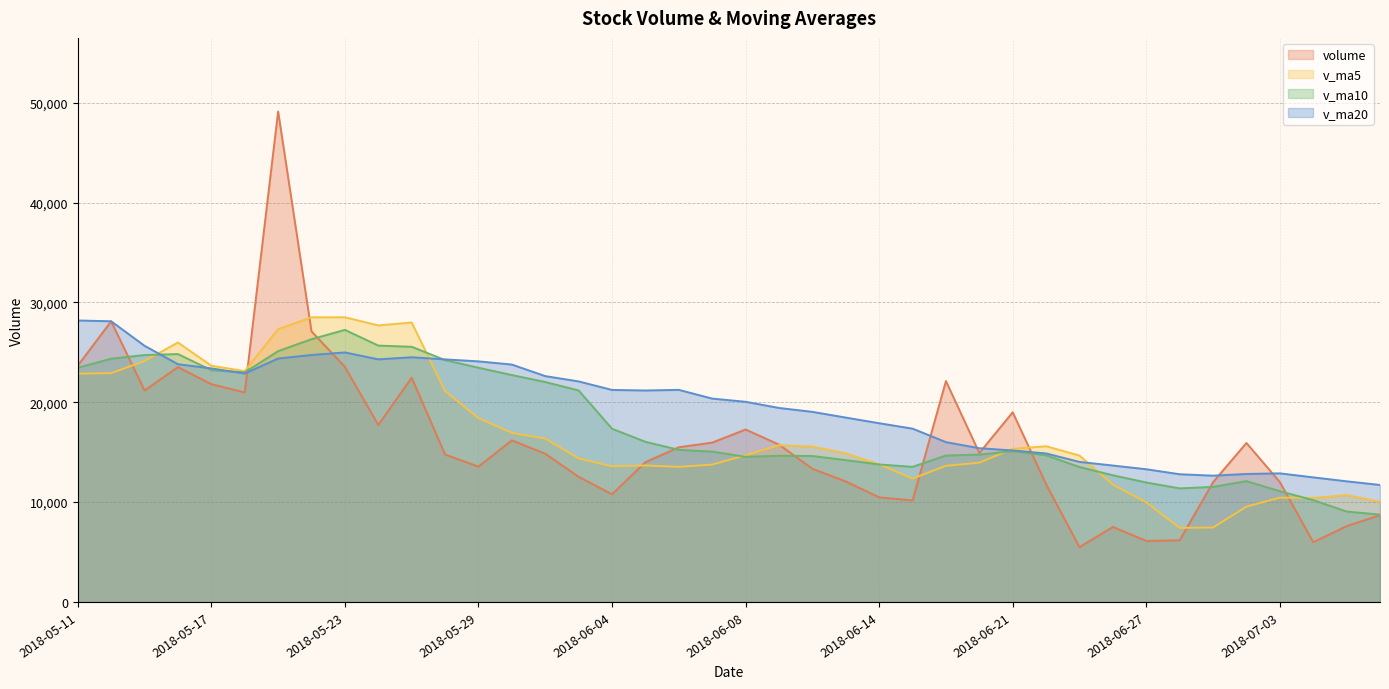

Which series has the widest spread of values?

volume